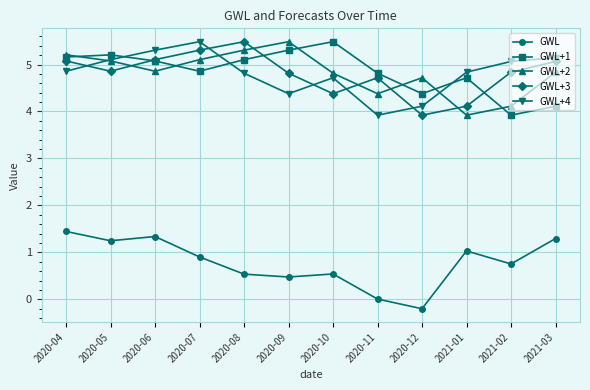

Where is the first local maximum for GWL+4?

2020-07